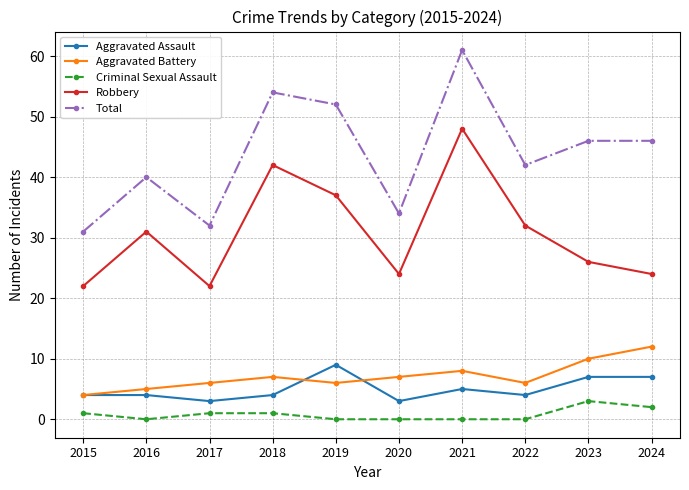

What is the difference between the highest and lowest values at 2019?

52